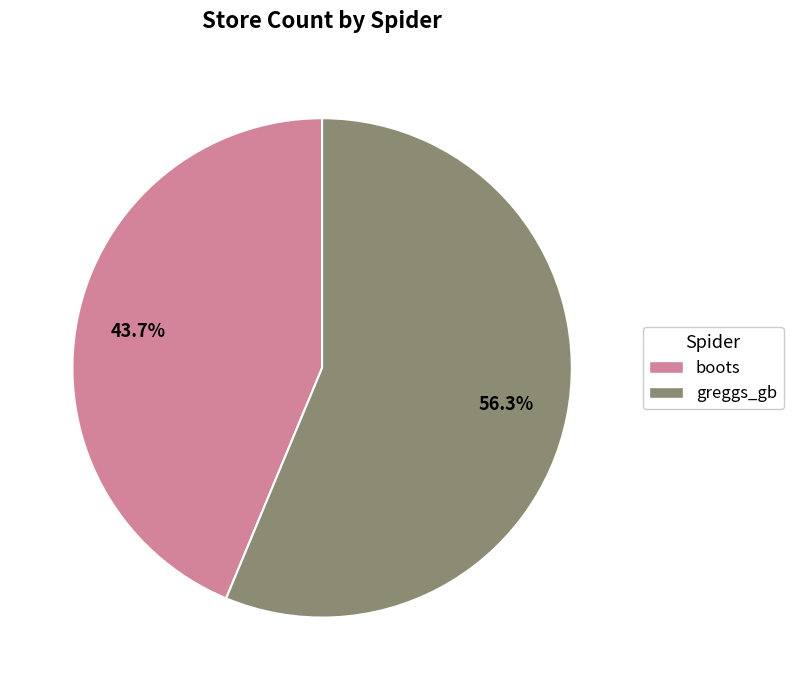

To the nearest percent, what portion does boots represent?

44%